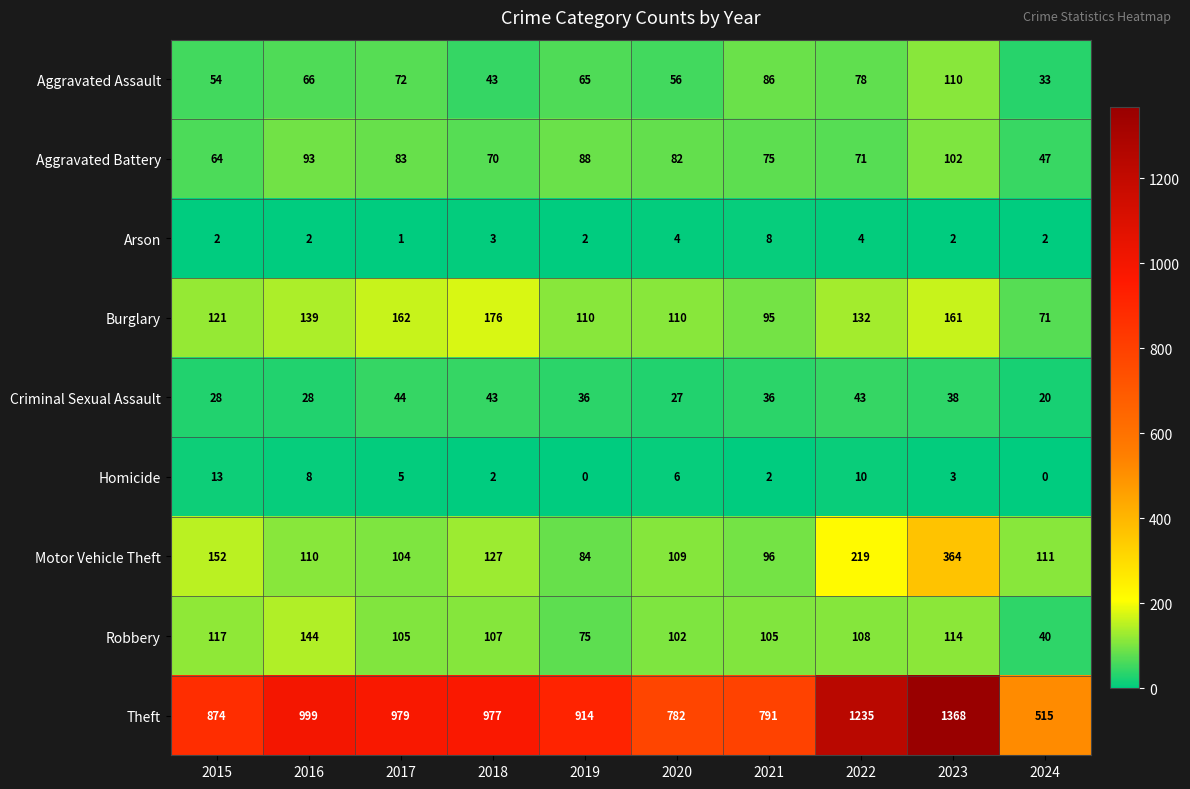

List the series in order of their peak value, lowest first.

Arson, Homicide, Criminal Sexual Assault, Aggravated Battery, Aggravated Assault, Robbery, Burglary, Motor Vehicle Theft, Theft